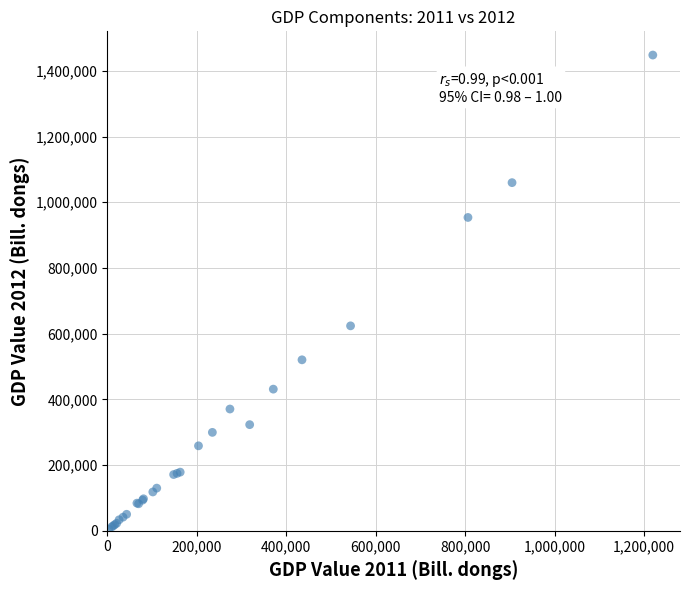

What Y value in the scatter plot is closest to 726294?

623815